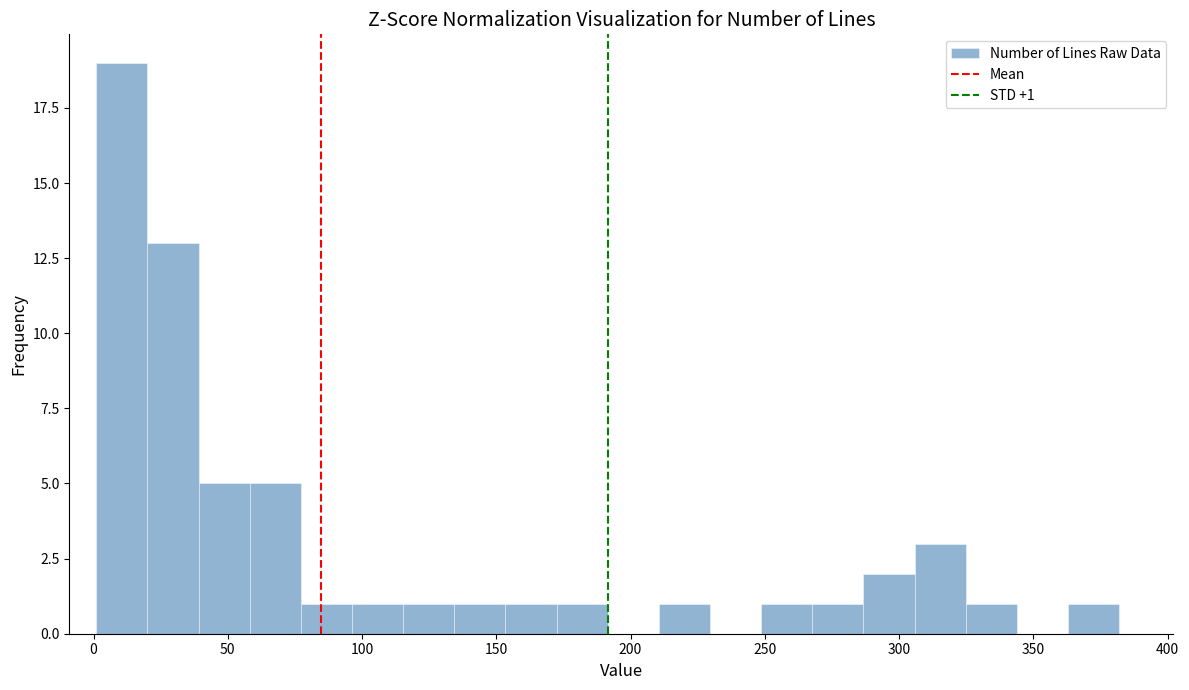

Read against the x-axis, roughly where is the centre of the tallest bar?

10